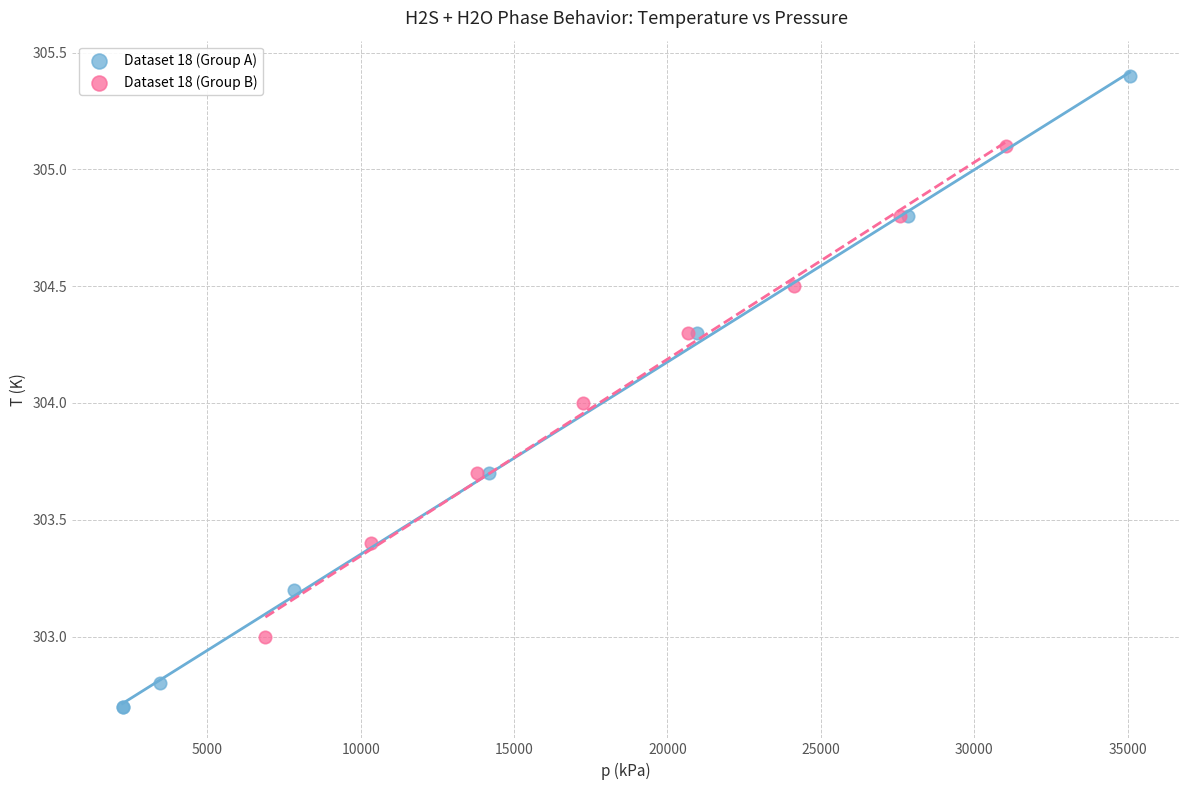

What are all the series names shown in the legend?

Dataset 18 (Group A), Dataset 18 (Group B)